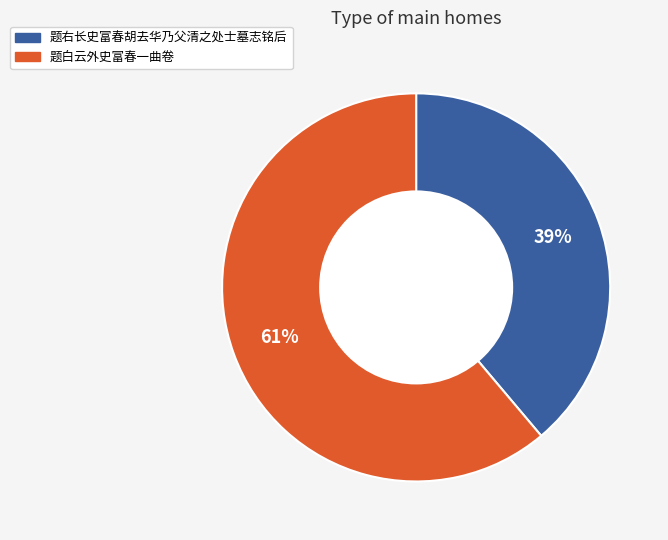

To the nearest percent, what portion does 题右长史富春胡去华乃父清之处士墓志铭后 represent?

39%